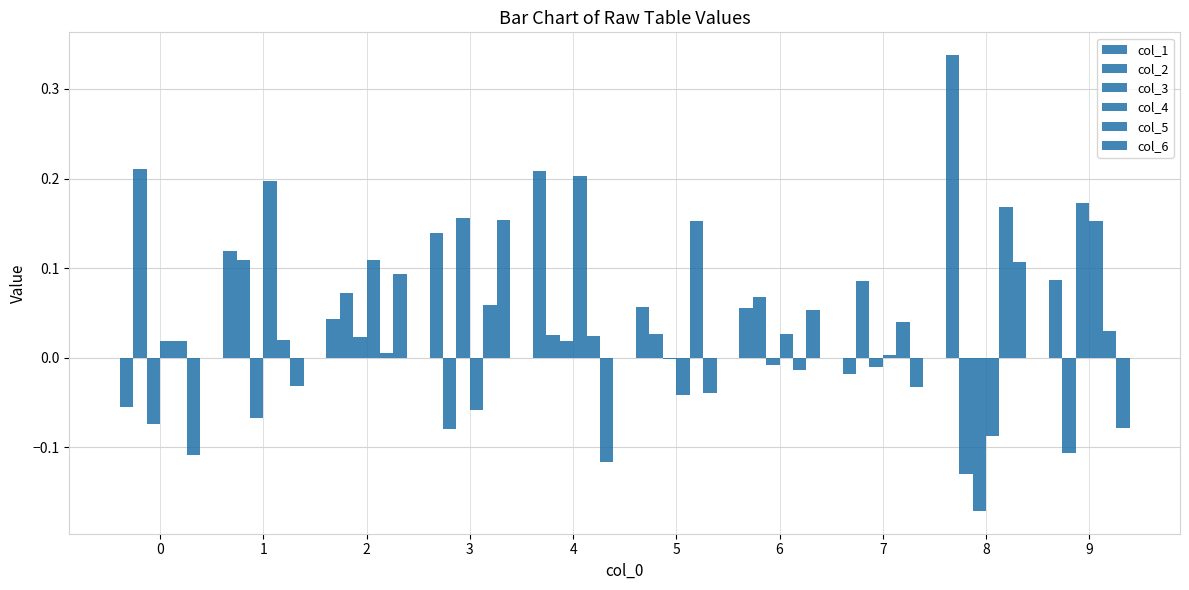

Is the value of col_5 at 2 greater than the value of col_6 at 6?

No